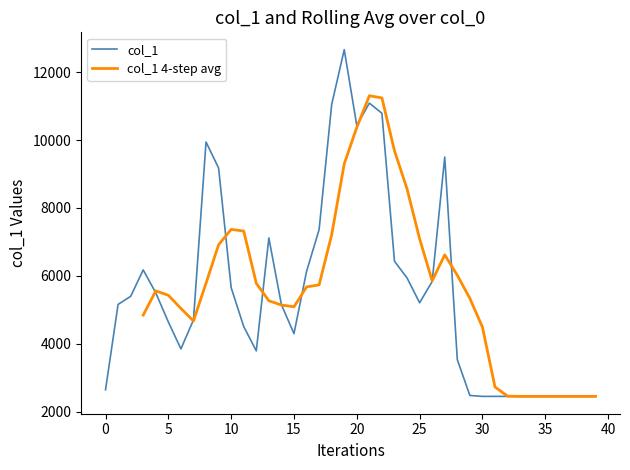

Reading right to left, what are all the values shown in this chart?

2446	2446	2446	2446	2446	2446	2446	2446	2446	2446	2473	3529	9501	5832	5205	5937	6429	10790	11091	10428	12666	11047	7363	6127	4296	5148	7116	3787	4505	5651	9177	9945	4699	3846	4640	5496	6174	5395	5158	2641